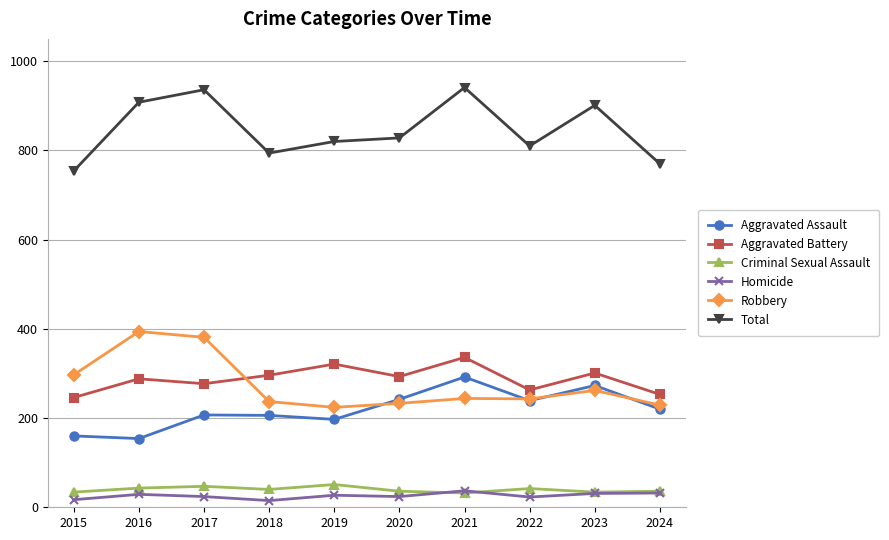

Between 2020 and 2024, which series saw the biggest shift?

Total